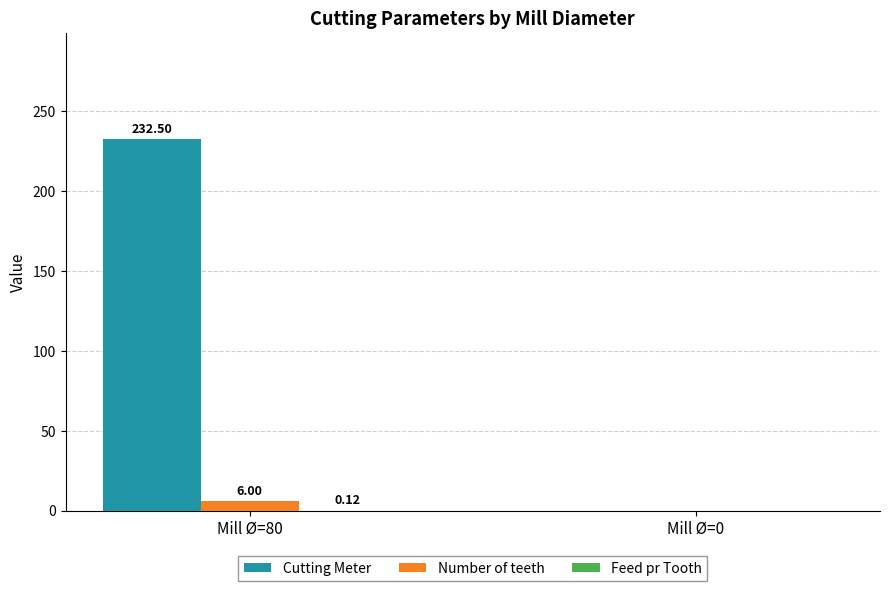

At which category is the sum across all series the highest?

Mill Ø=80